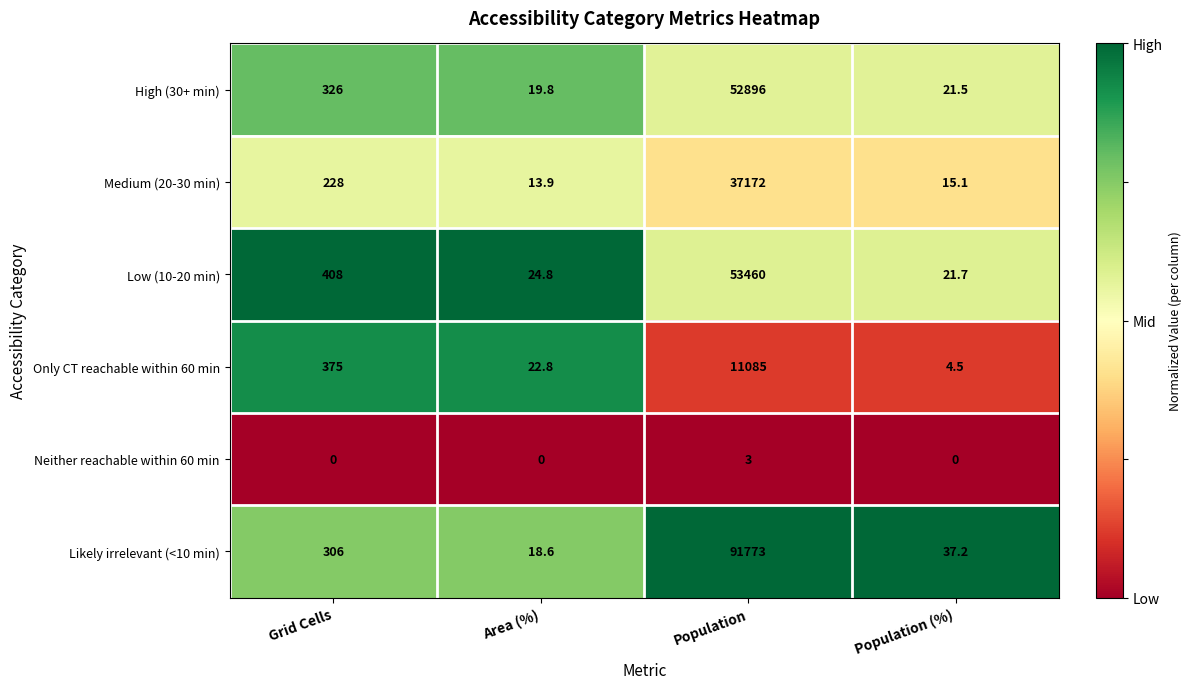

Which series changed the most between Grid Cells and Population (%)?

Low (10-20 min)